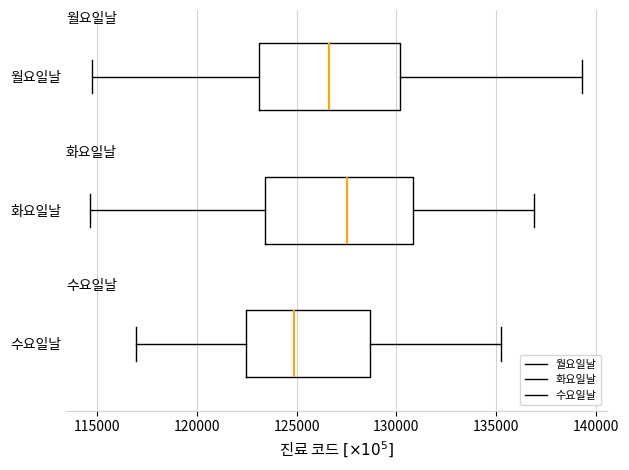

Reading bottom to top, transcribe this box plot: for each box, give where its median line is, the range the box spans, and where its two whiskers end, as read against the x-axis. The values are not printed on the chart, so give them approximately, as read against the axis.

수요일날: median 125000, box 122500 to 128500, whiskers 117000 to 135500
화요일날: median 127500, box 123500 to 131000, whiskers 114500 to 137000
월요일날: median 126500, box 123000 to 130000, whiskers 114500 to 139500